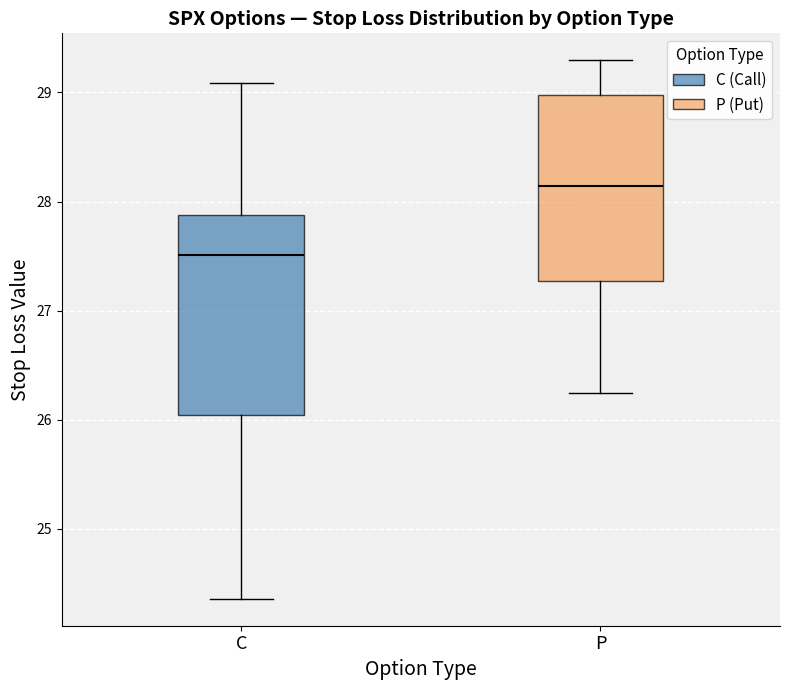

Which box's median line is the lowest?

C